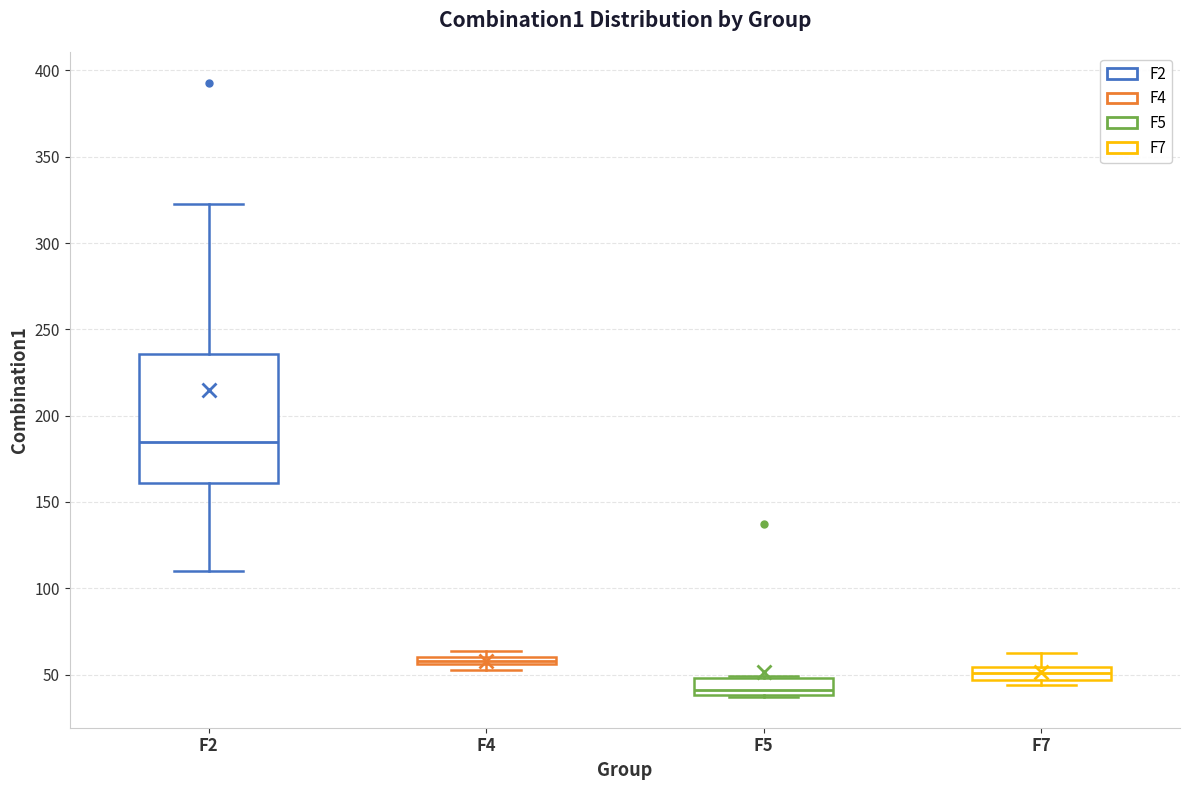

Where is the lower edge of the box for F7 on the y-axis? The values are not printed on the chart, so give them approximately, as read against the axis.

45